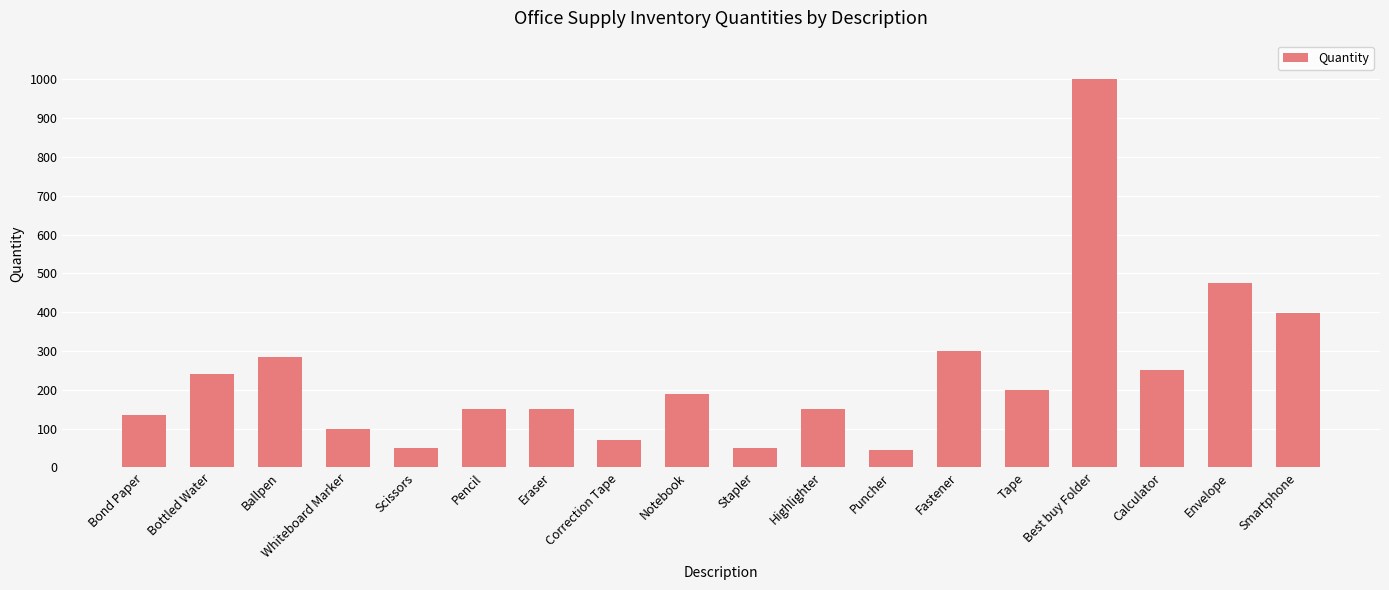

How many categories are shown in the chart?

18